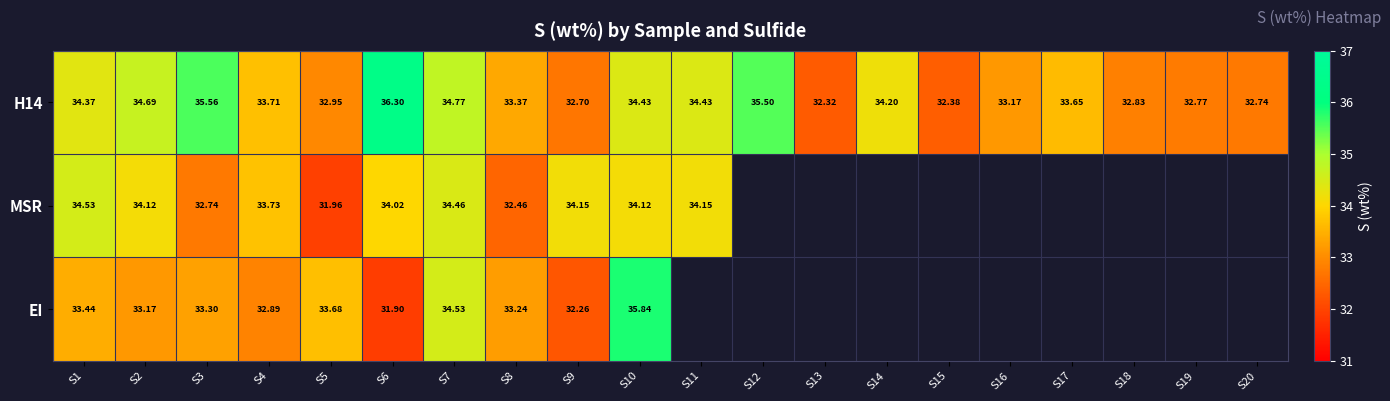

True or false: EI has a value of 33.4 at S1.

True